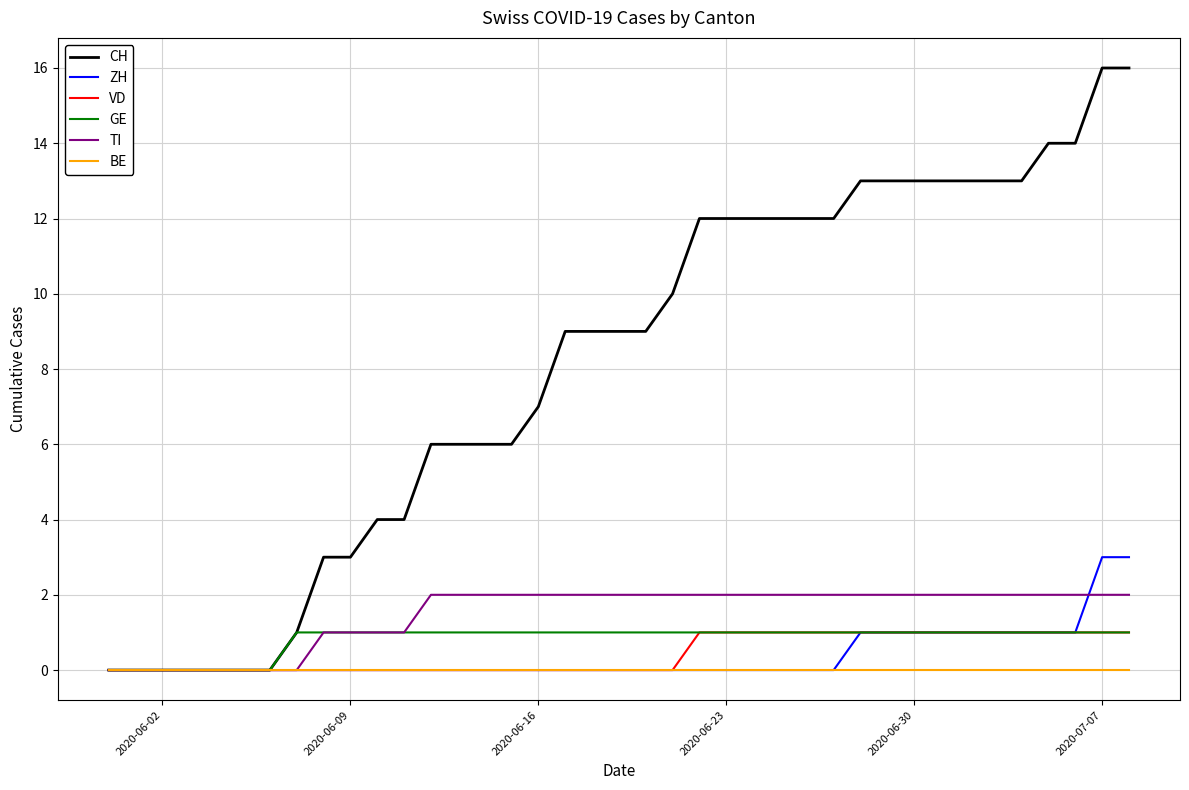

Reading left to right, what are all the values shown in this chart?

CH: 0	0	0	0	0	0	0	1	3	3	4	4	6	6	6	6	7	9	9	9	9	10	12	12	12	12	12	12	13	13	13	13	13	13	13	14	14	16	16
ZH: 0	0	0	0	0	0	0	0	0	0	0	0	0	0	0	0	0	0	0	0	0	0	0	0	0	0	0	0	1	1	1	1	1	1	1	1	1	3	3
VD: 0	0	0	0	0	0	0	0	0	0	0	0	0	0	0	0	0	0	0	0	0	0	1	1	1	1	1	1	1	1	1	1	1	1	1	1	1	1	1
GE: 0	0	0	0	0	0	0	1	1	1	1	1	1	1	1	1	1	1	1	1	1	1	1	1	1	1	1	1	1	1	1	1	1	1	1	1	1	1	1
TI: 0	0	0	0	0	0	0	0	1	1	1	1	2	2	2	2	2	2	2	2	2	2	2	2	2	2	2	2	2	2	2	2	2	2	2	2	2	2	2
BE: 0	0	0	0	0	0	0	0	0	0	0	0	0	0	0	0	0	0	0	0	0	0	0	0	0	0	0	0	0	0	0	0	0	0	0	0	0	0	0